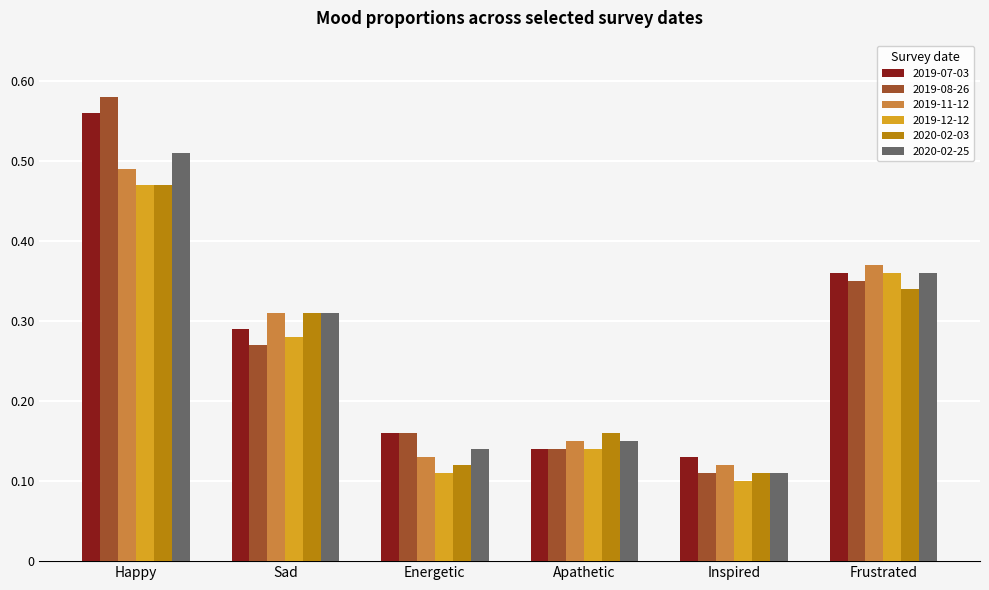

Where is 2020-02-03 nearest to the value 0?

Inspired